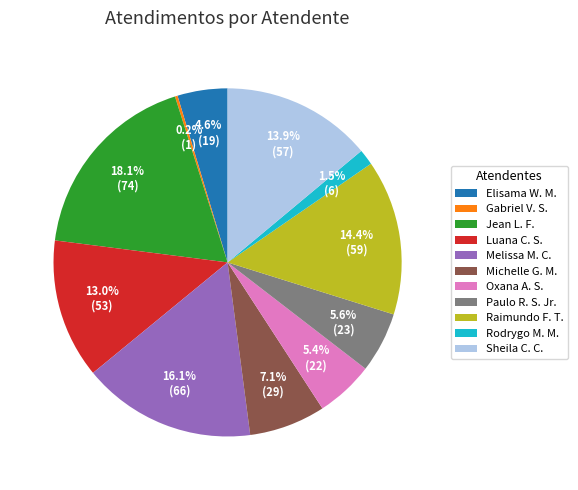

What is the ratio of the value at Raimundo F. T. to the value at Elisama W. M.?

3.1